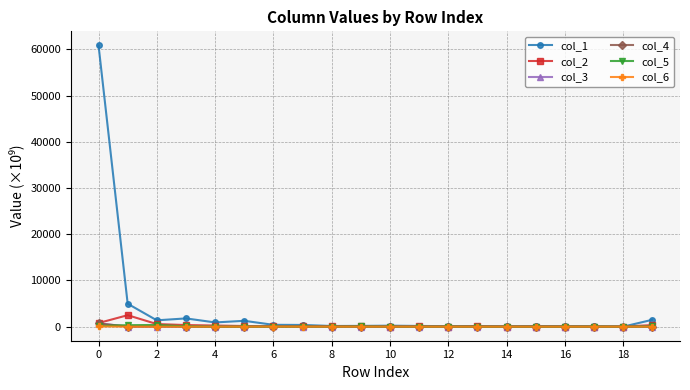

Which series has the widest spread of values?

col_1